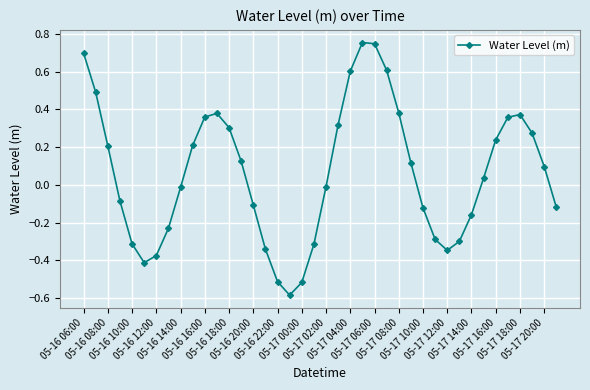

How many points are lower than both their immediate neighbors (excluding endpoints)?

3